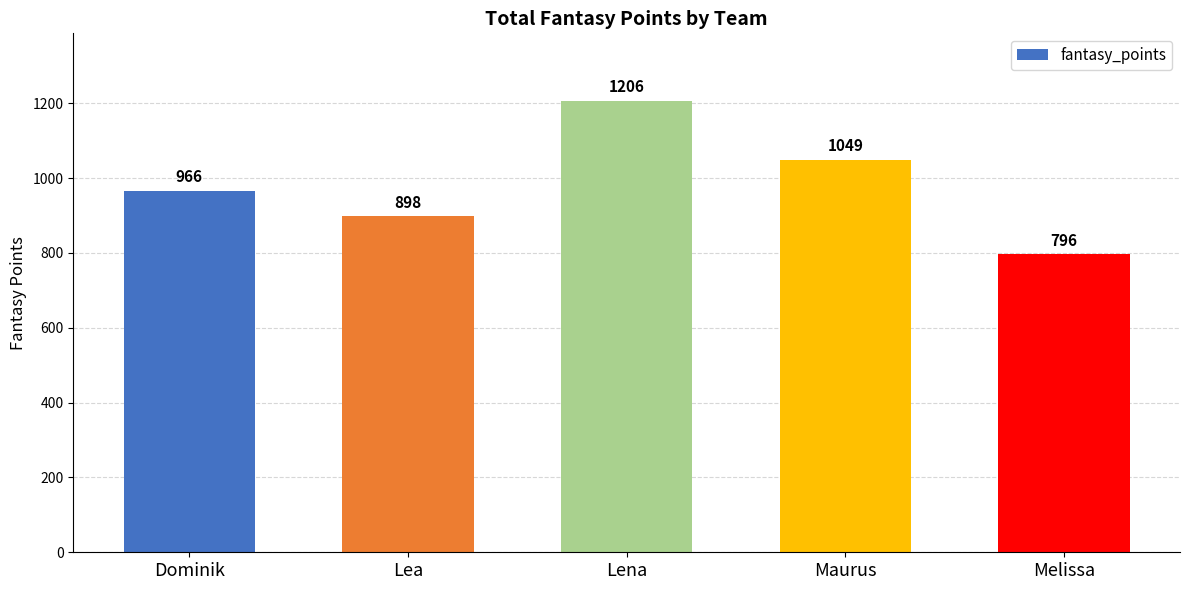

Does the chart contain stacked bars?

No